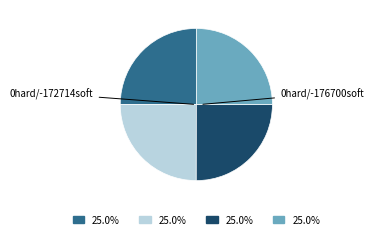

Is there a majority slice in this chart?

No